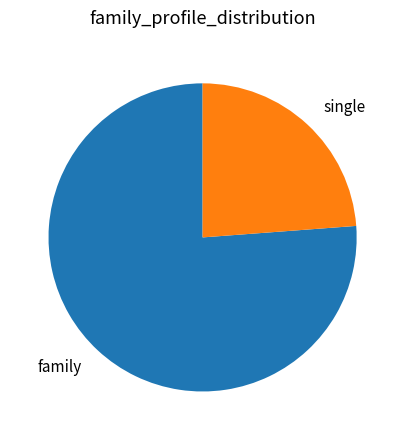

Which category has the smallest portion of the pie?

single